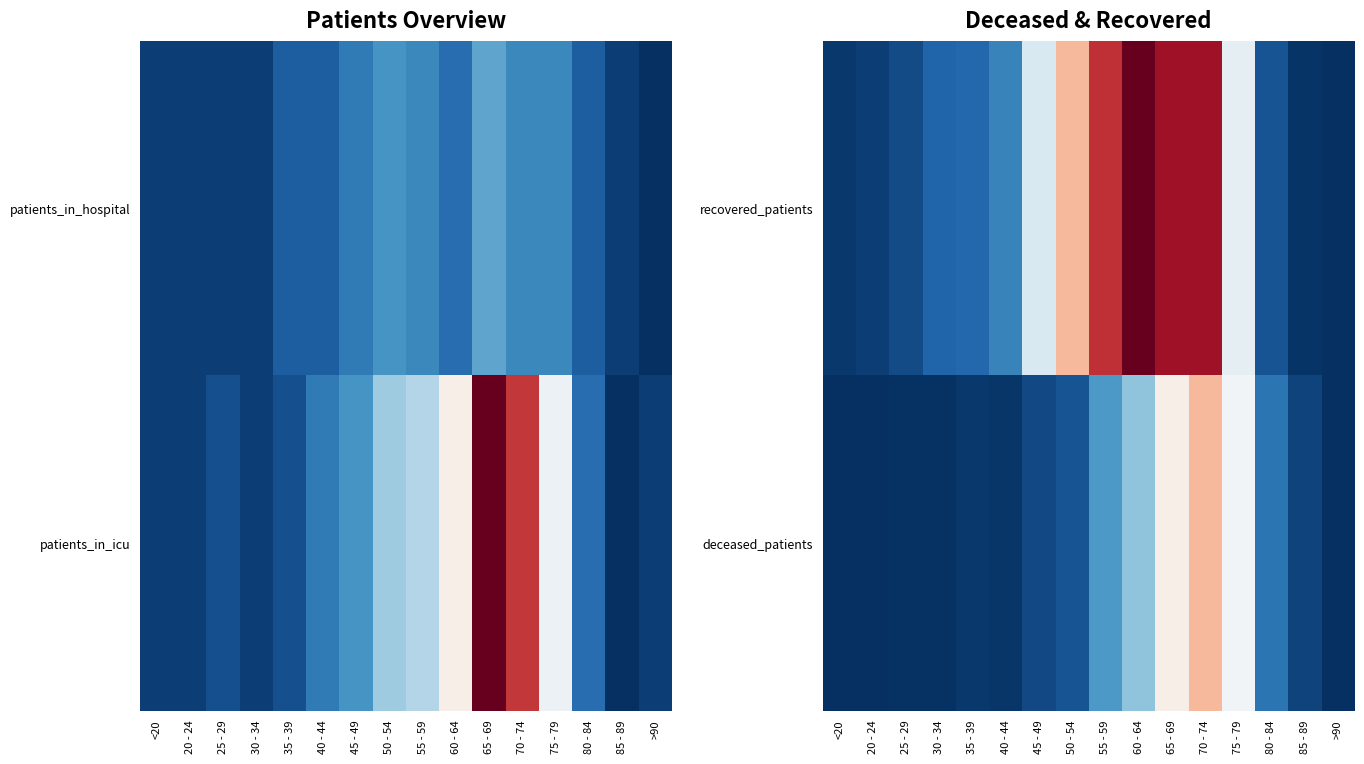

Is the value of deceased_patients at 70 - 74 greater than the value of recovered_patients at 35 - 39?

Yes